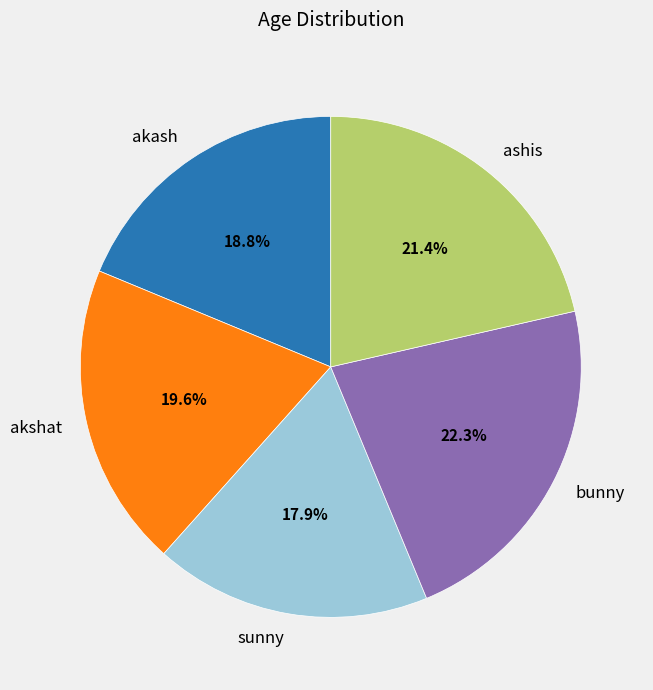

Is ashis the majority of the pie?

No